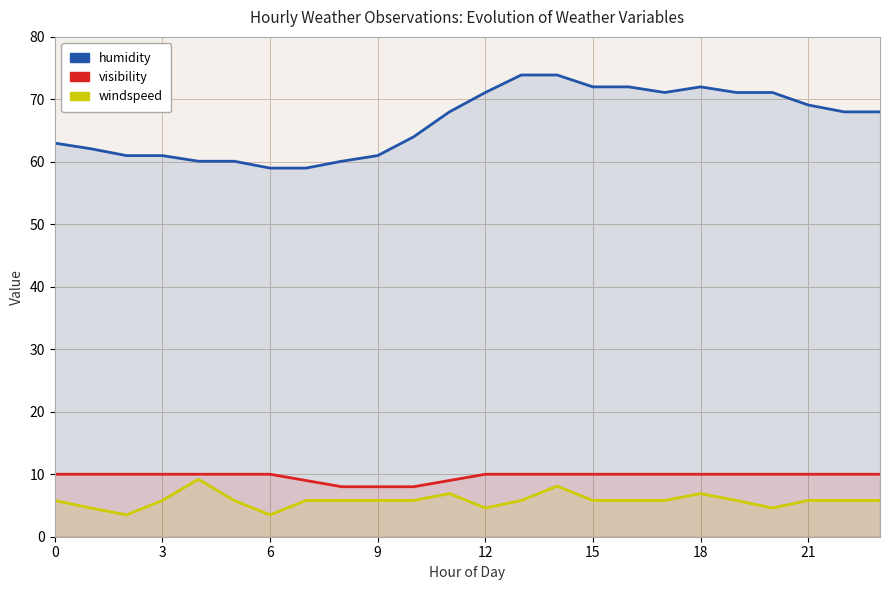

What are all the series names shown in the legend?

humidity, visibility, windspeed